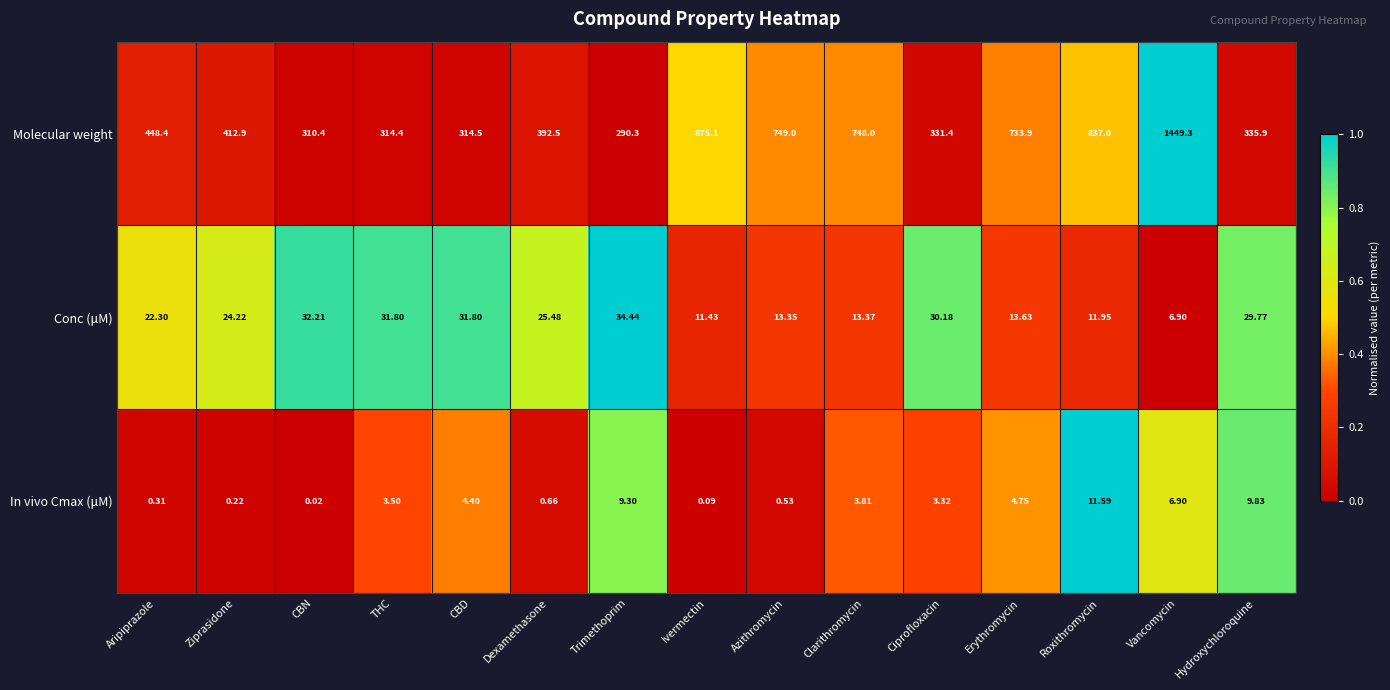

Which series has the largest total across all categories?

Molecular weight